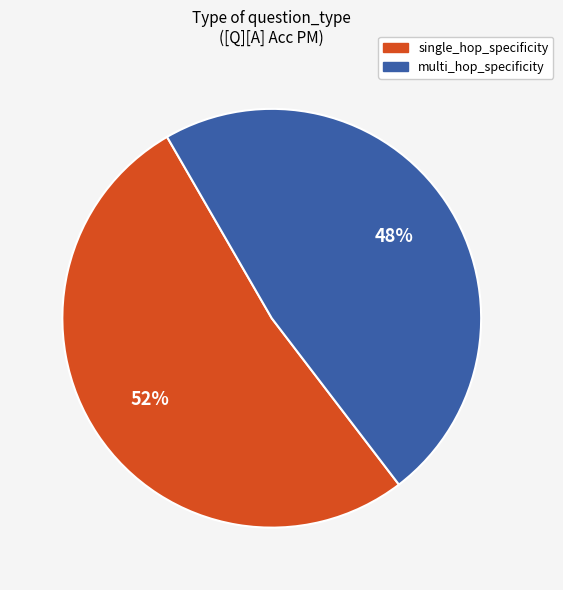

Is there any slice that represents more than half of the pie?

Yes